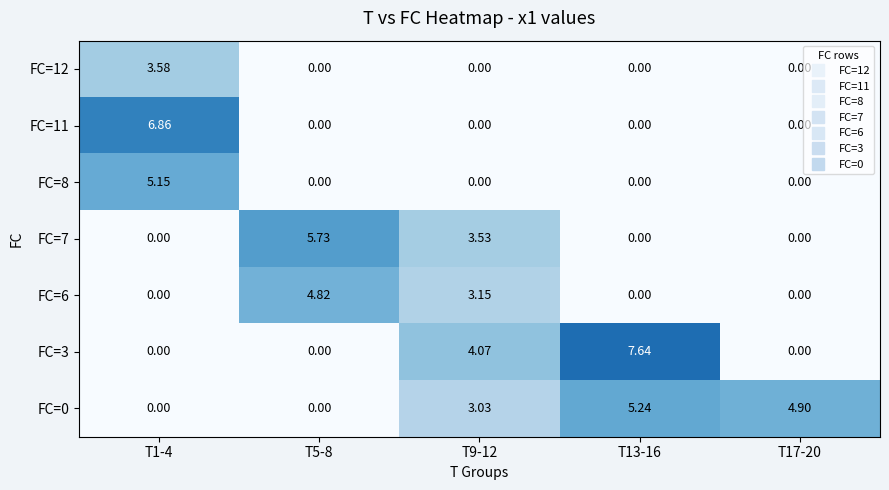

Is the value of FC=8 at T17-20 greater than the value of FC=12 at T1-4?

No